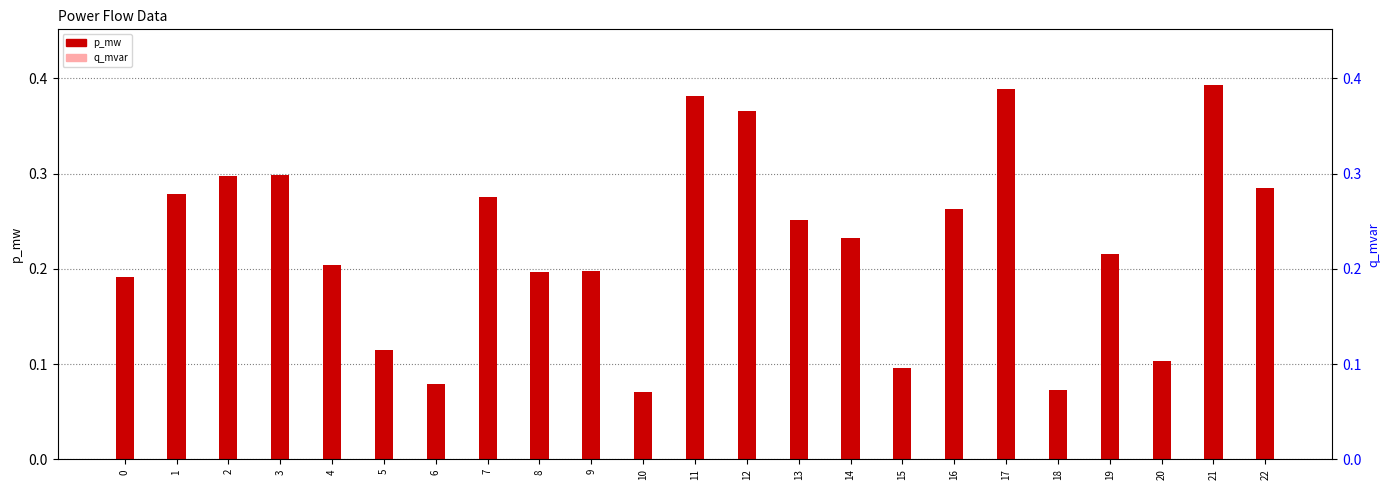

What is the spread (max minus min) of values at 17?

0.2